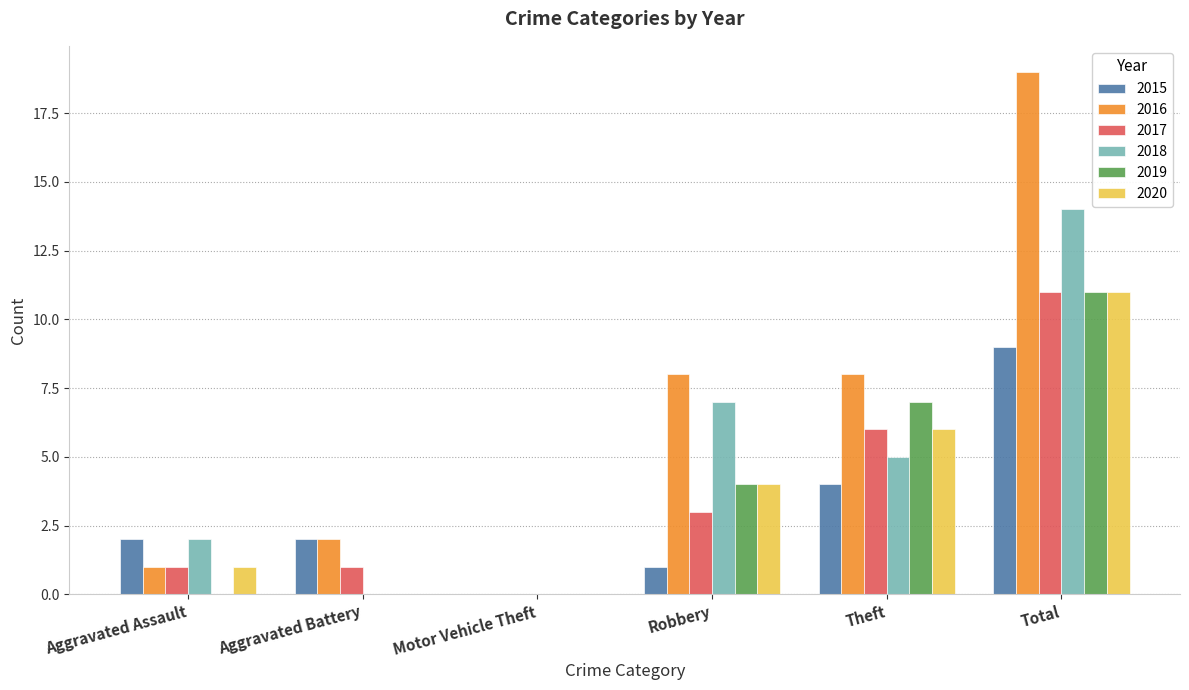

Count the 2019 values in the range 0 to 7.

5